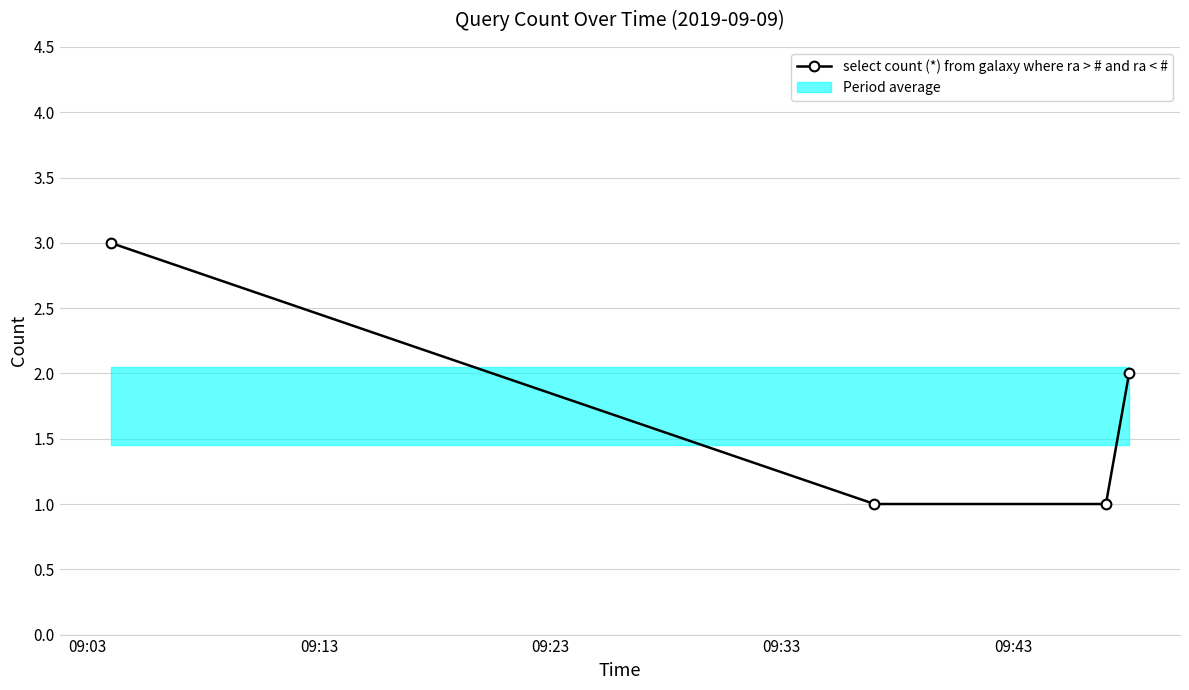

What is the difference between the maximum and minimum values?

2